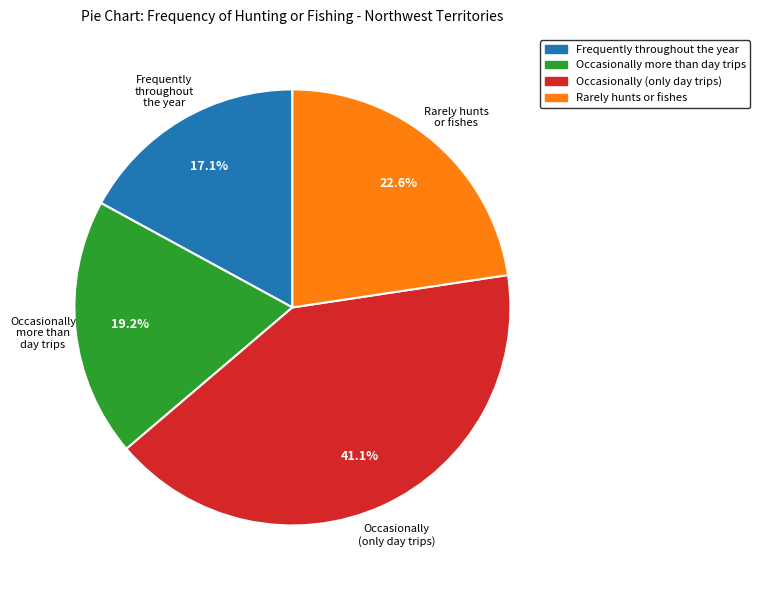

Combined, what portion of the pie is Occasionally more than day trips and Rarely hunts or fishes?

41.8%